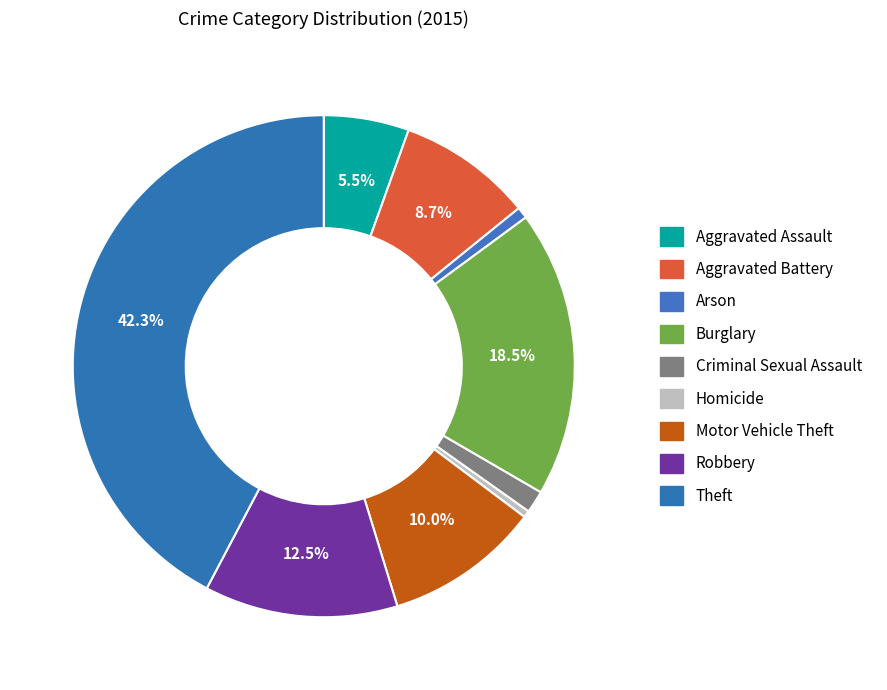

Which category has the smallest portion of the pie?

Homicide